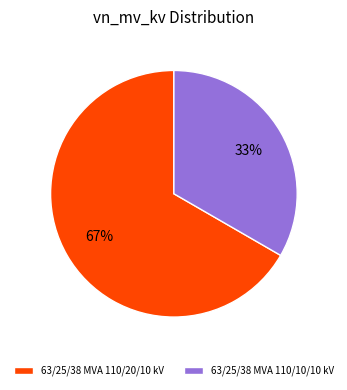

To the nearest percent, what is the average slice percentage?

50%